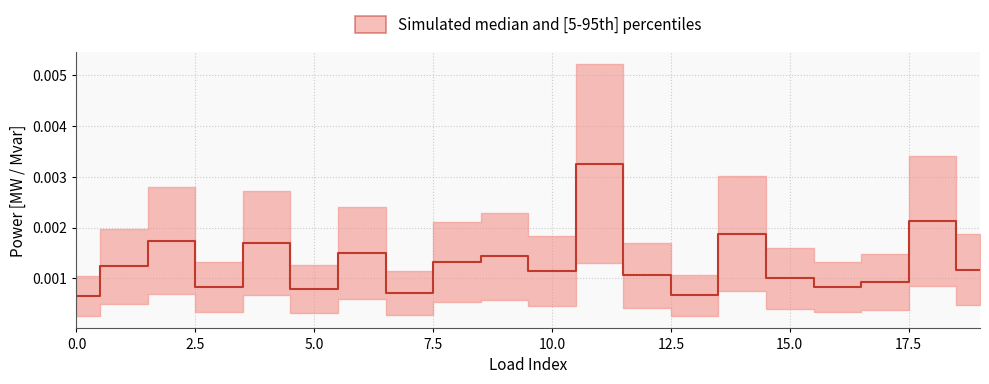

What is the label of the 20th point from the left?

19